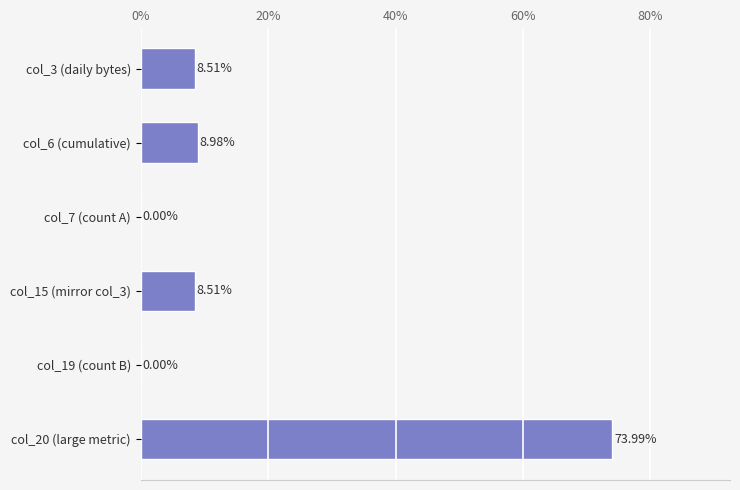

Between col_6 (cumulative) and col_7 (count A), which is larger?

col_6 (cumulative)